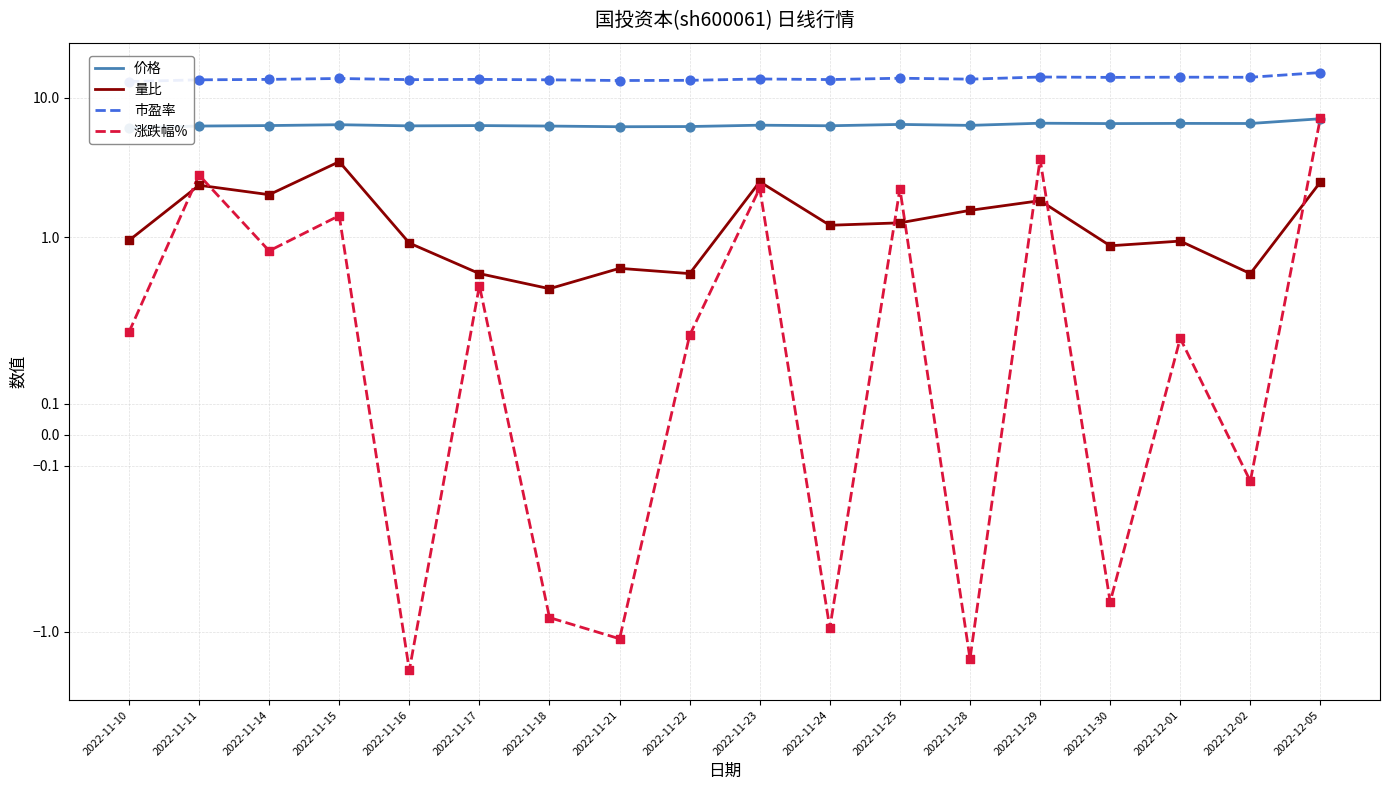

Is the value of 市盈率 at 2022-11-11 greater than the value of 价格 at 2022-11-15?

Yes